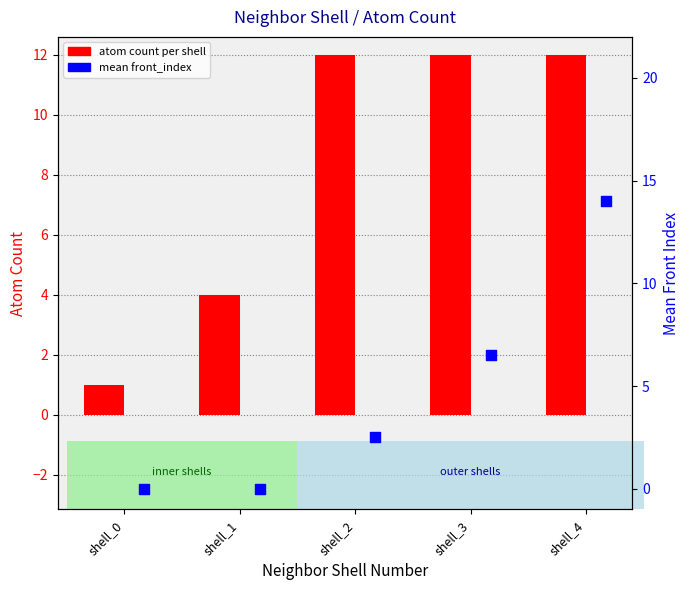

What is the total value across all series at shell_1?

4.0